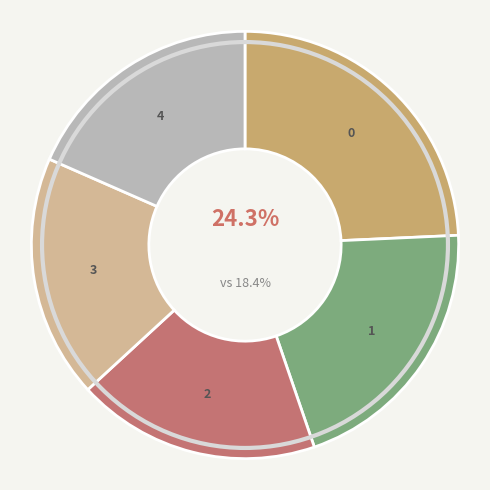

How many slices are in this pie chart?

5